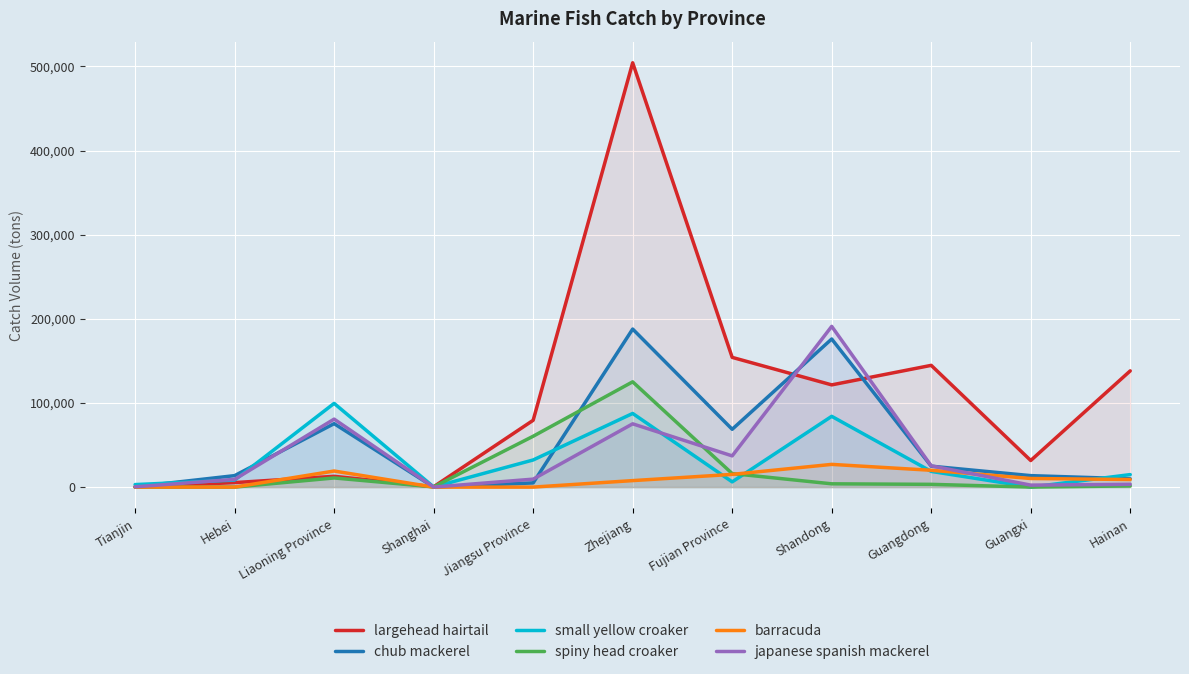

What are all the series names shown in the legend?

largehead hairtail, chub mackerel, small yellow croaker, spiny head croaker, barracuda, japanese spanish mackerel